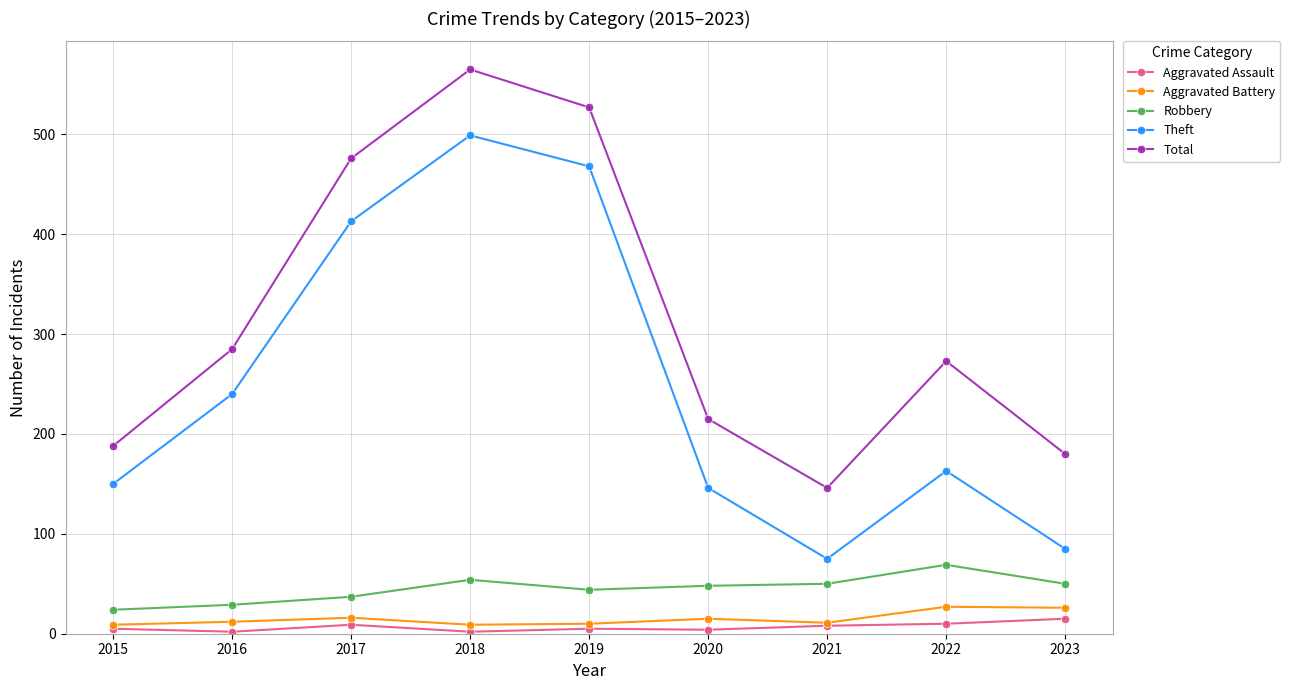

How many distinct data groups are displayed?

5